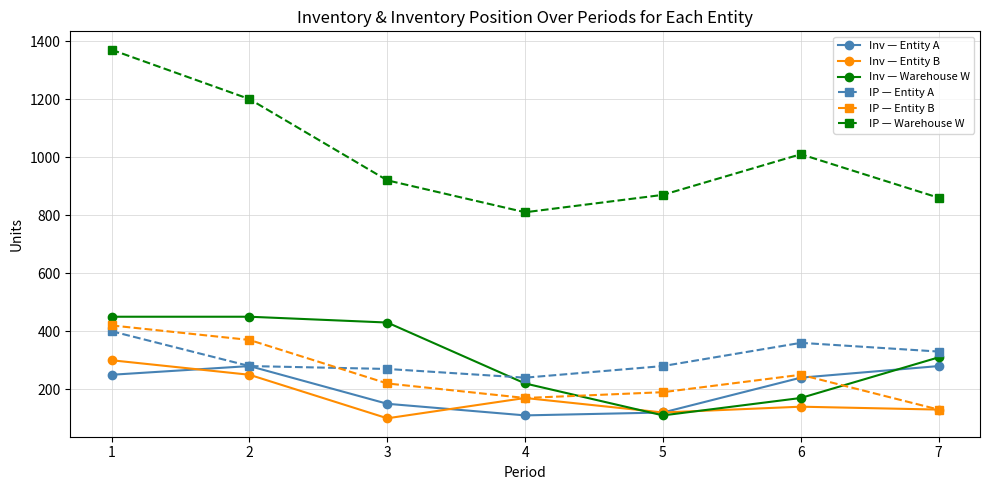

How many data points does each series have?

7